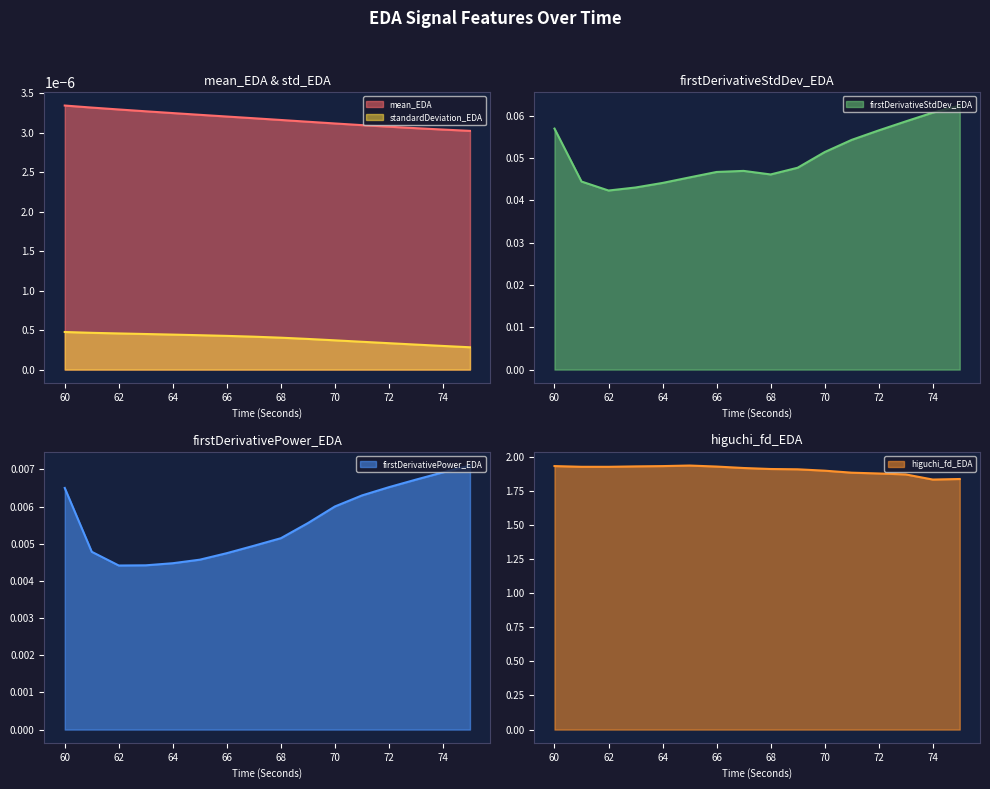

True or false: firstDerivativeStdDev_EDA has a value of 0.1 at 73.

True